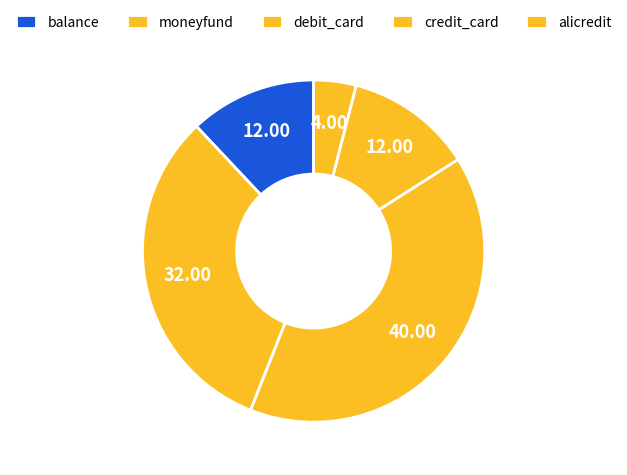

Combined, what portion of the pie is moneyfund and balance?

44.0%